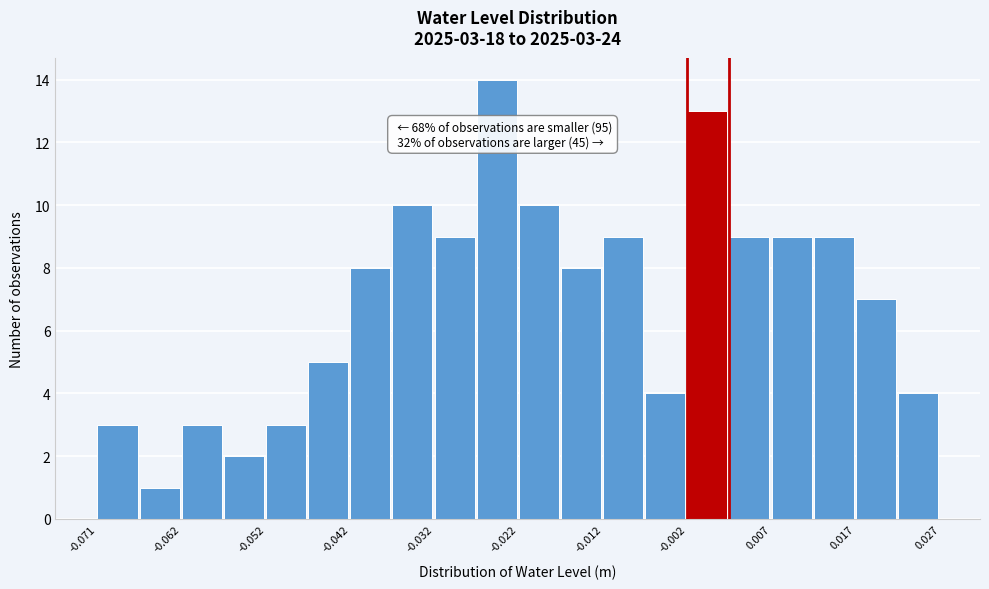

Which range on the x-axis has the tallest bar?

-0.027 to -0.022